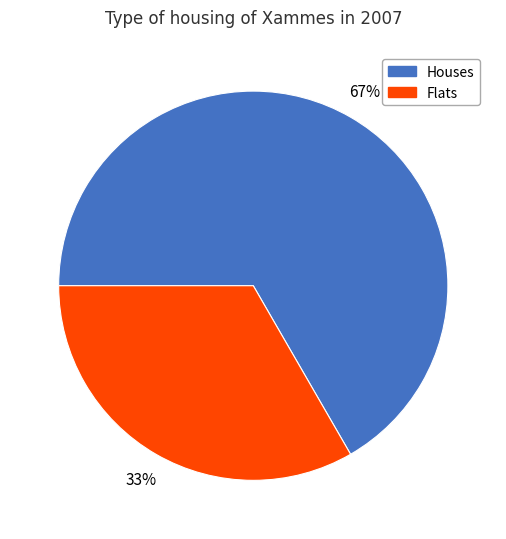

Is Flats the majority of the pie?

No